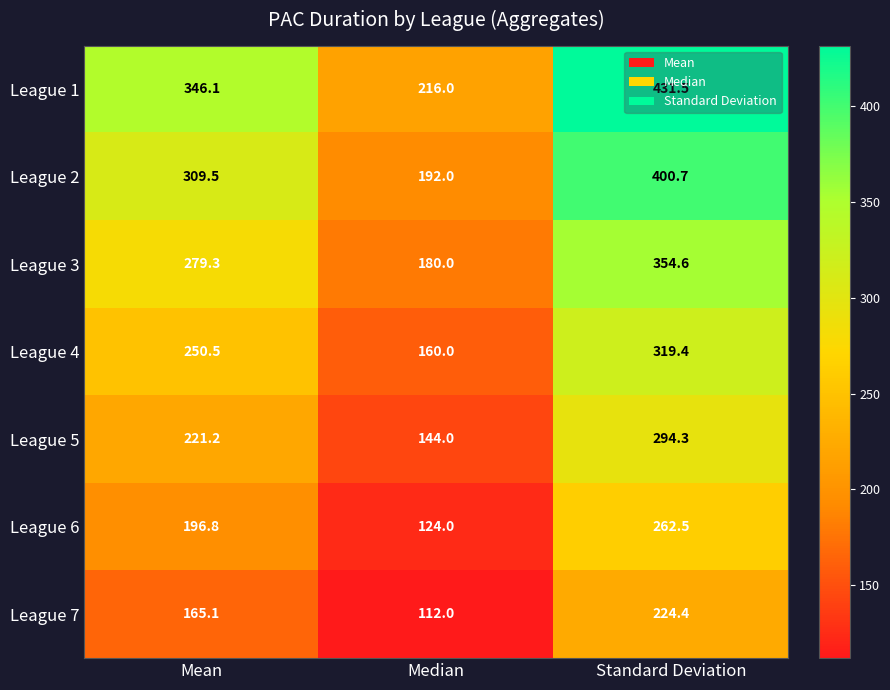

What is the total value across all series at Standard Deviation?

2287.4